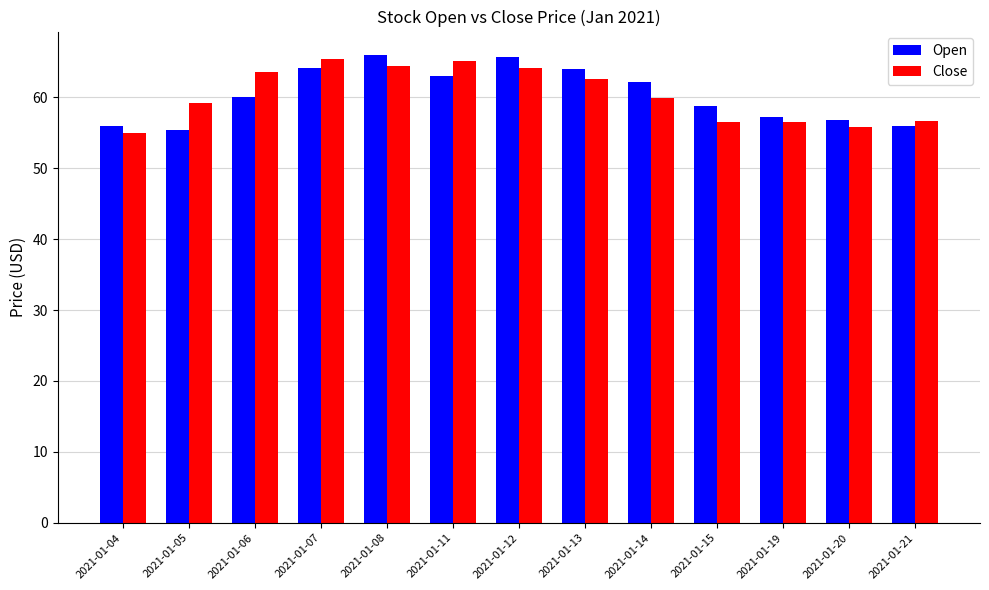

What is the value of the Open bar at the 8th from the left?

63.9